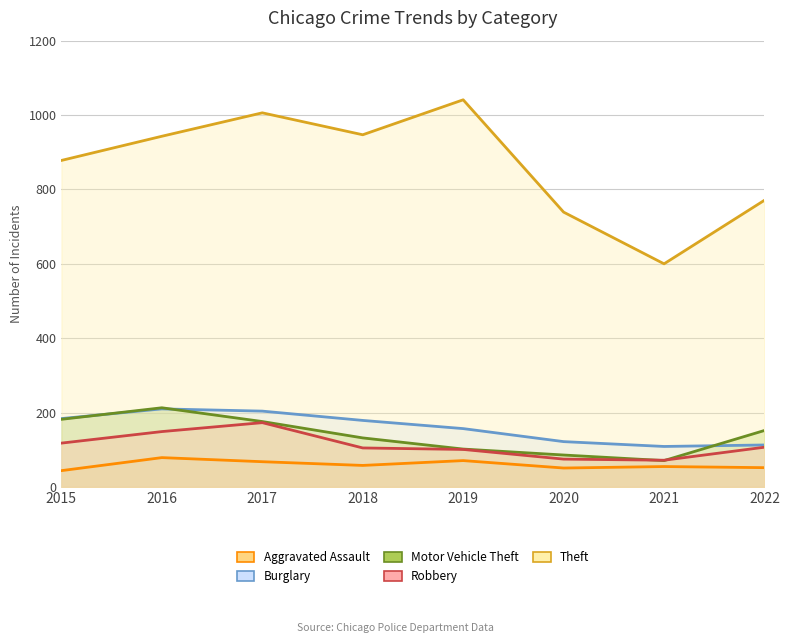

List the labels in order of Aggravated Assault value, largest first.

2016, 2019, 2017, 2018, 2021, 2022, 2020, 2015